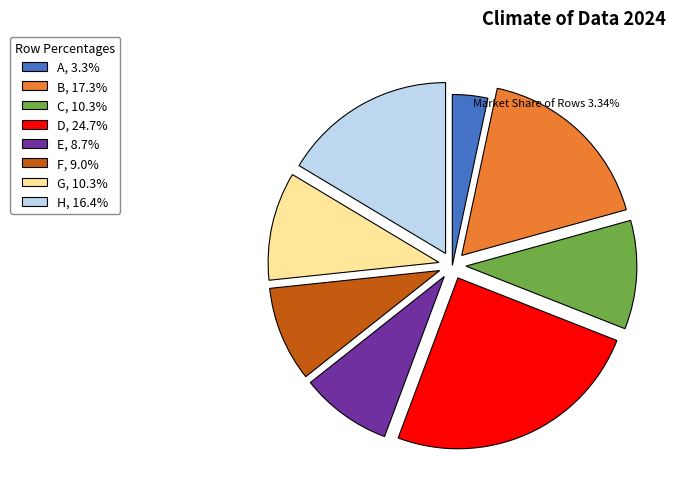

Does any single category account for the majority?

No